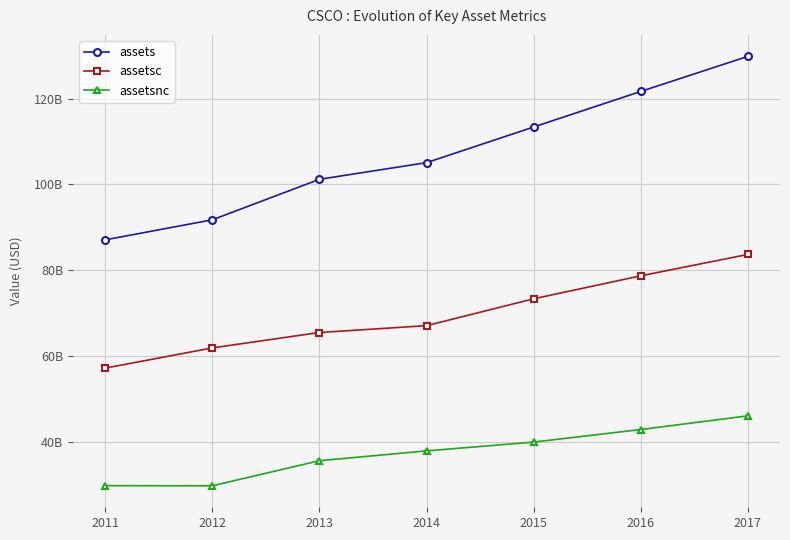

What are all the series names shown in the legend?

assets, assetsc, assetsnc